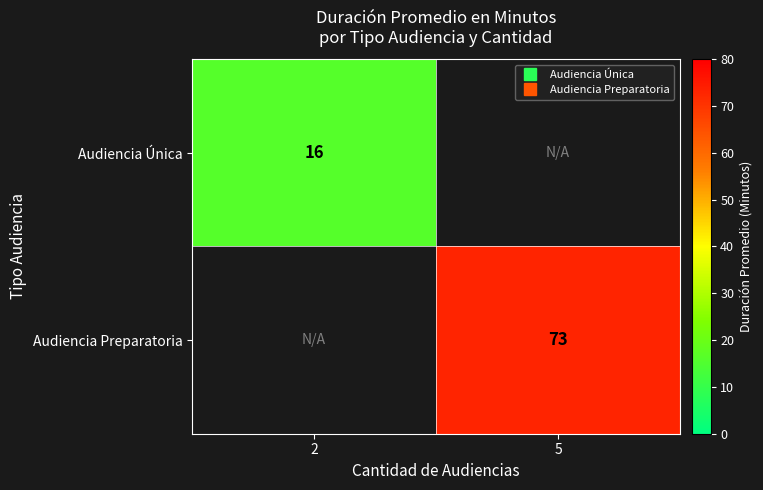

The value of Audiencia Preparatoria at 5 is 28. True or false?

False